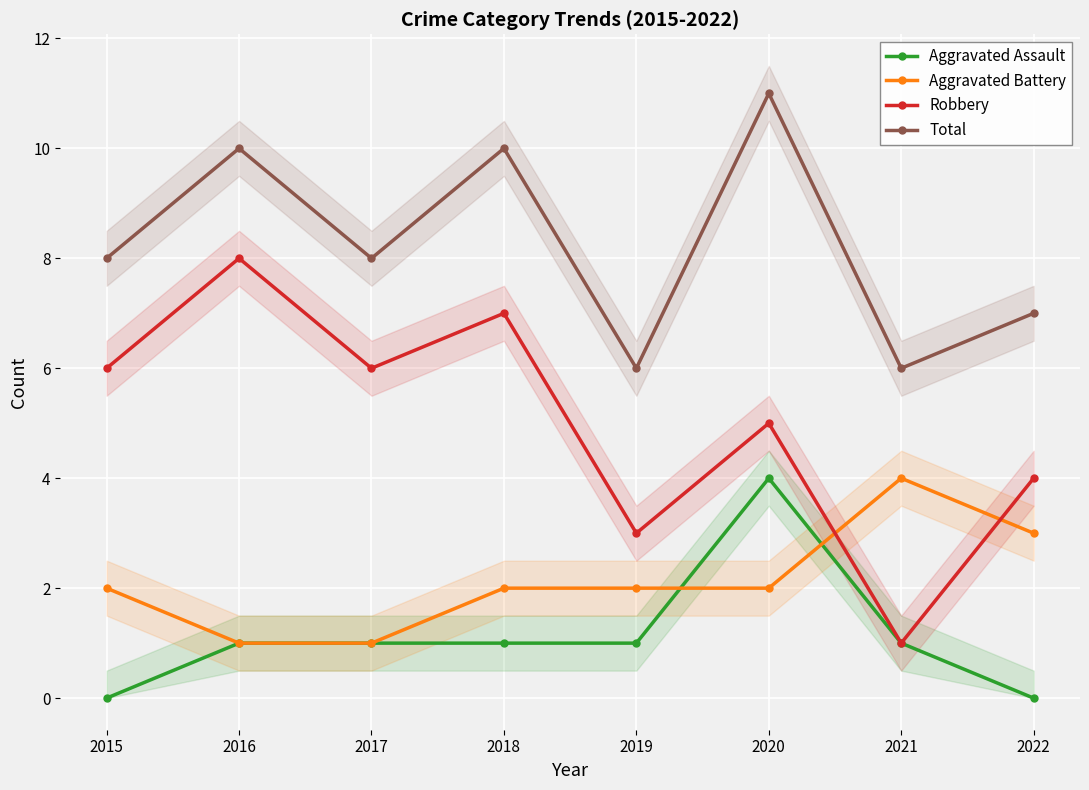

What is the sum of the Aggravated Battery values at 2017 and 2018?

3